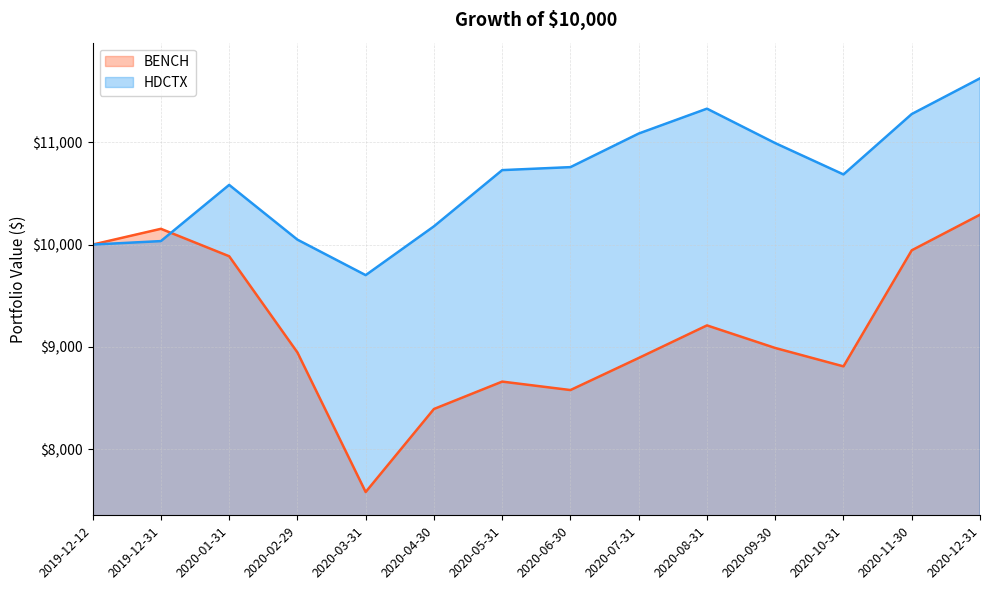

Reading left to right, extract all data points from this chart.

HDCTX: 10000.0	10034.0	10583.4	10048.2	9701.3	10178.4	10727.8	10757.0	11085.4	11328.5	10991.9	10685.6	11276.0	11624.9
BENCH: 10000.0	10154.0	9886.0	8945.9	7581.3	8392.9	8660.6	8578.1	8891.7	9210.0	8989.3	8809.5	9944.0	10292.0